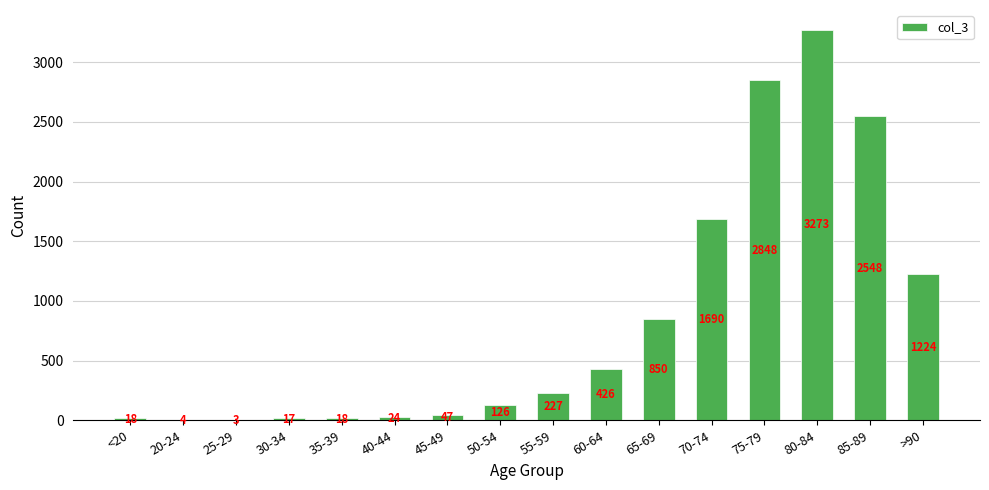

Reading left to right, list all the values displayed in this chart.

18	4	3	17	18	24	47	126	227	426	850	1690	2848	3273	2548	1224